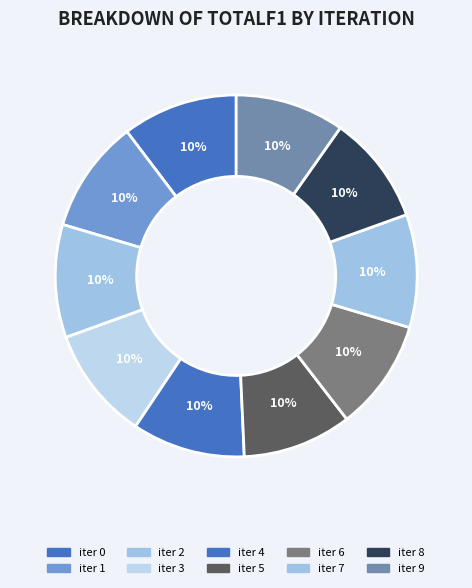

Which category has the biggest portion of the pie?

iter 0